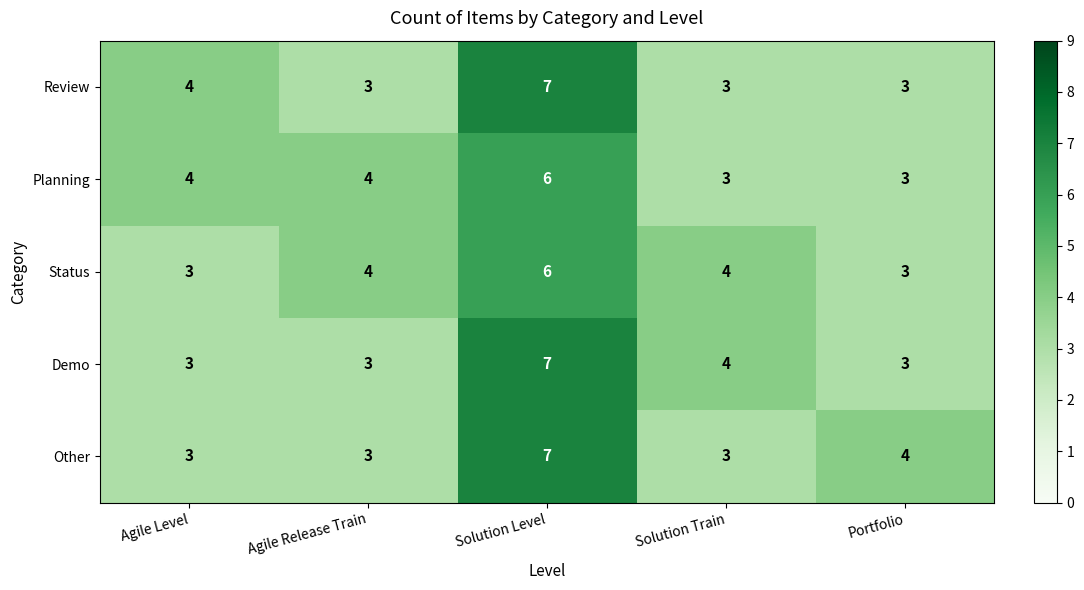

What is the smallest value displayed?

3